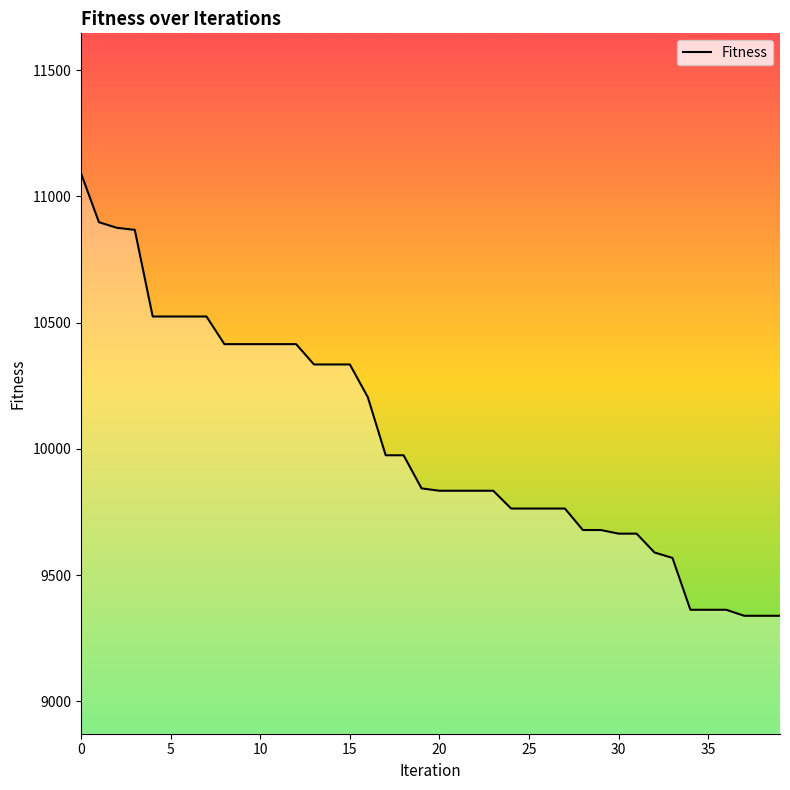

How many lines are shown in the chart?

1